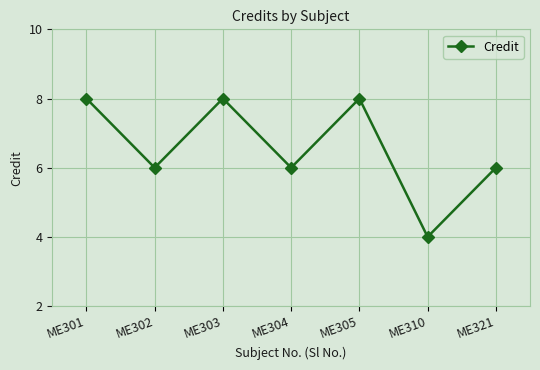

How many values are between 6 and 8?

6